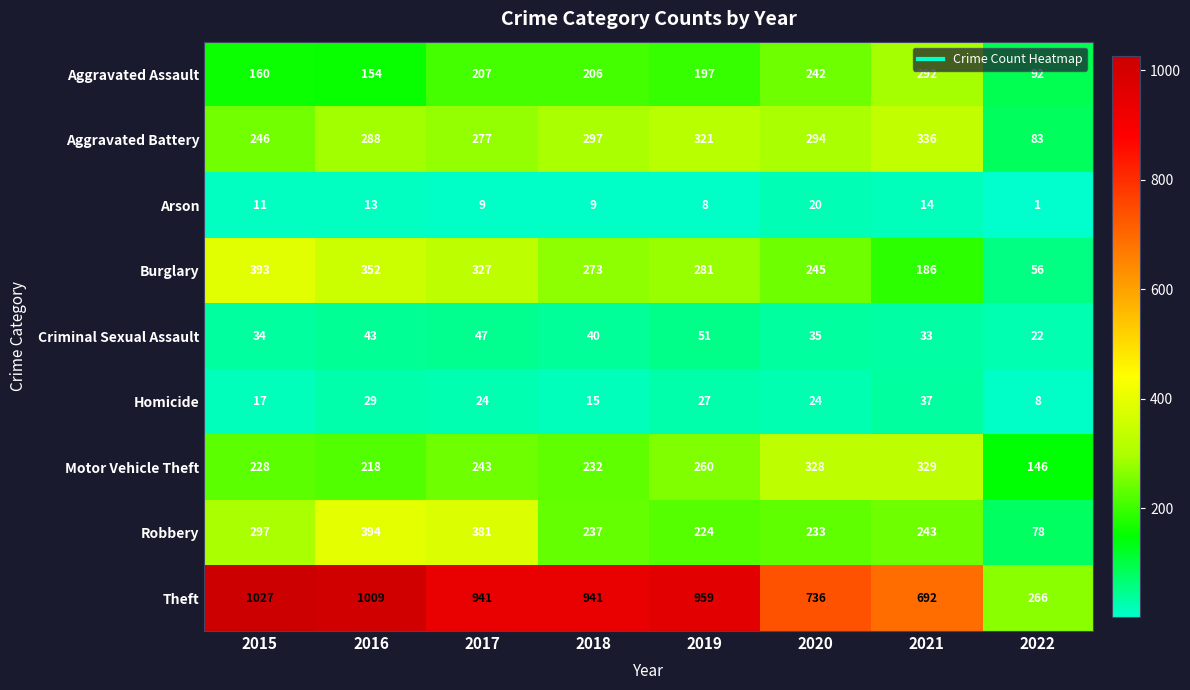

At which label does Theft reach its peak?

2015